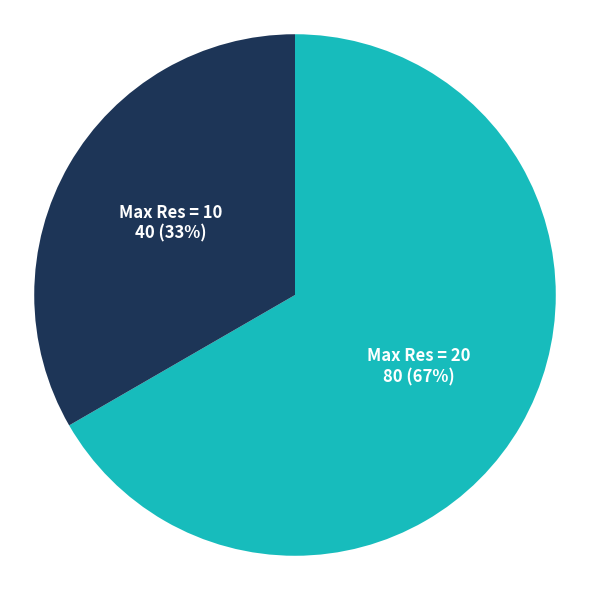

To the nearest percent, what is the average slice percentage?

50%